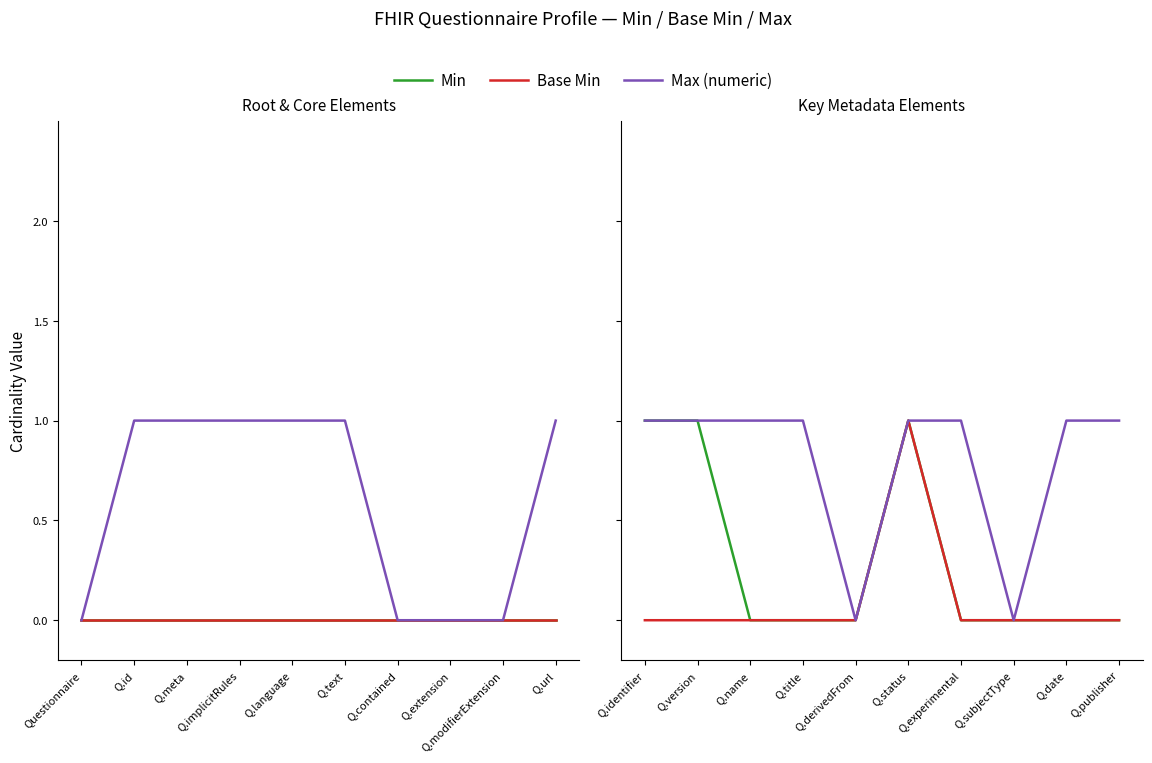

What is the value of the Min point at the 6th from the left?

1